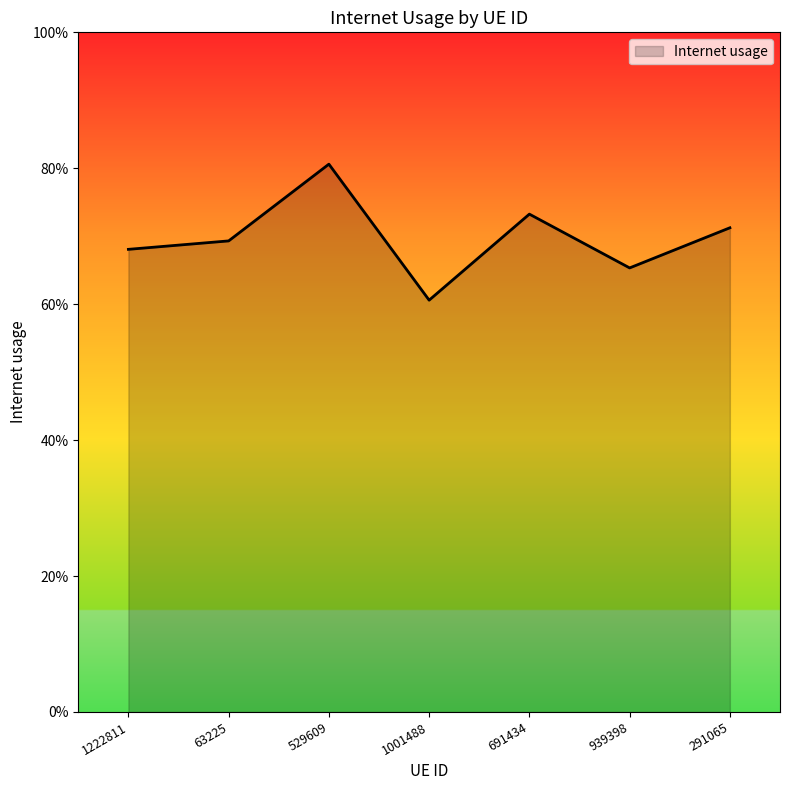

Is this an area chart (filled region under the line)?

Yes